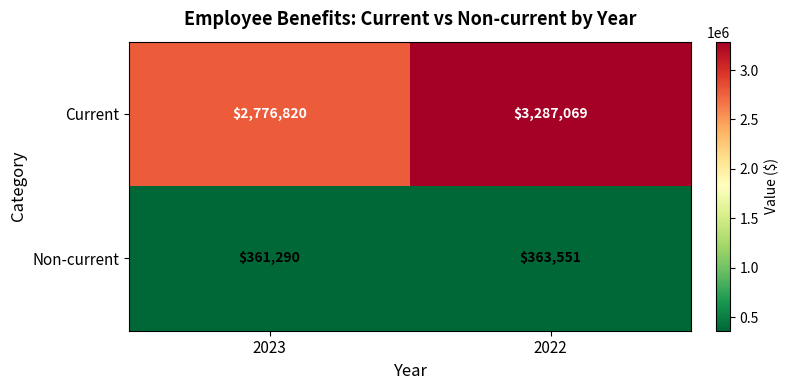

The Non-current series shows 361290 at 2023. True or false?

True